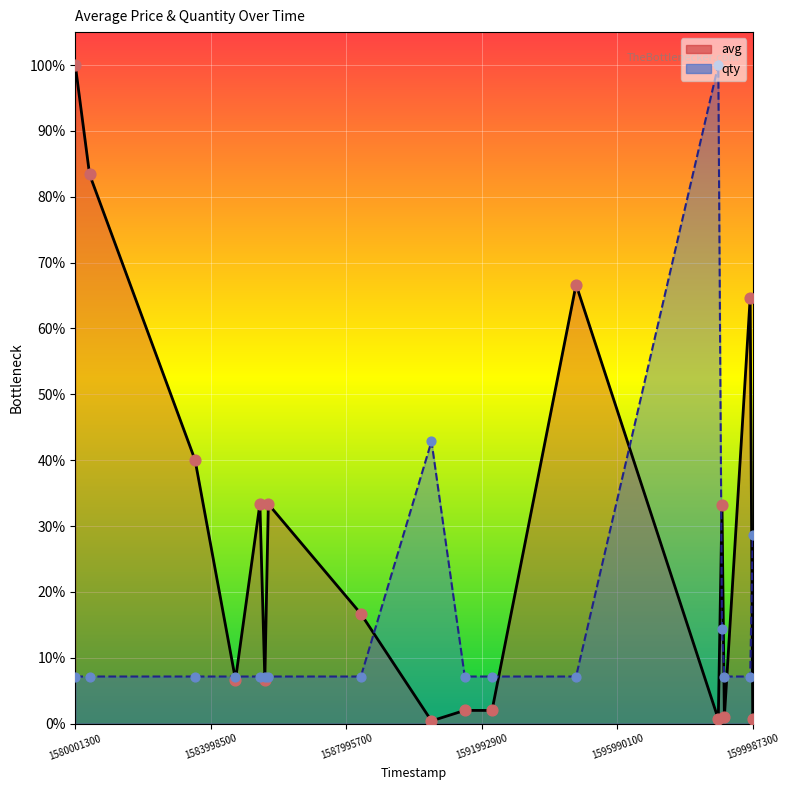

What are all the series names shown in the legend?

avg, qty